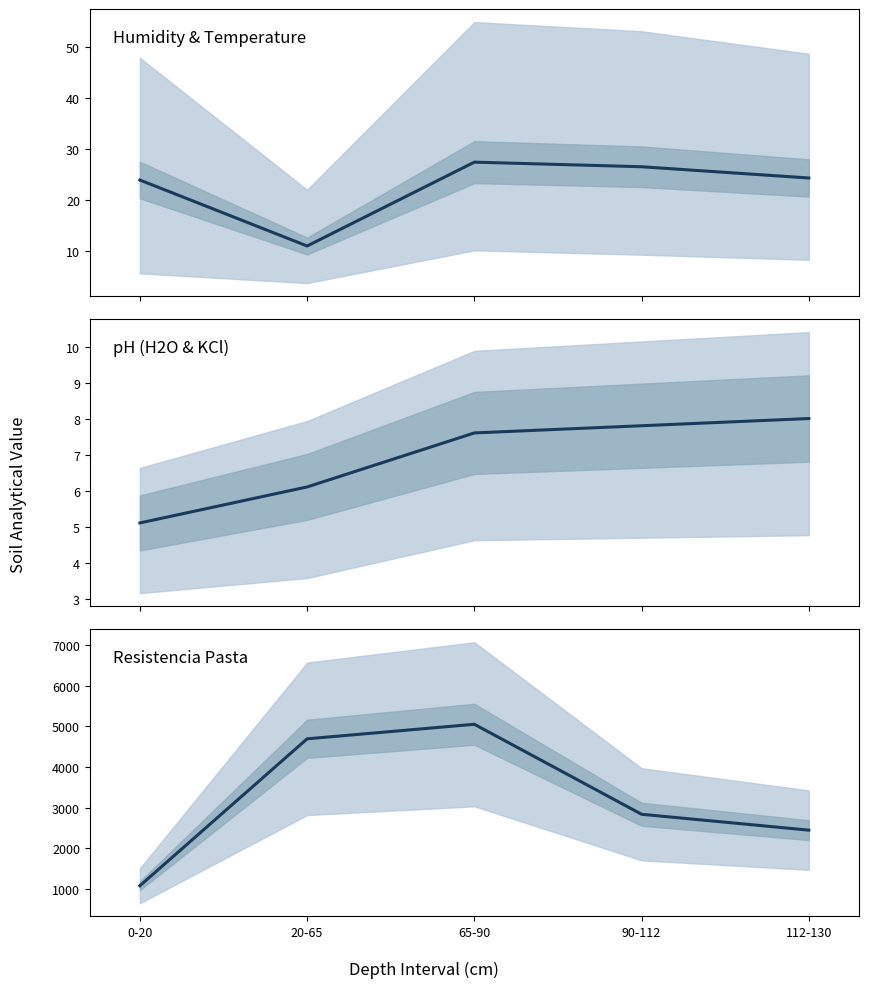

True or false: analitico_ph_h2o has more than 2 interior local peaks.

False